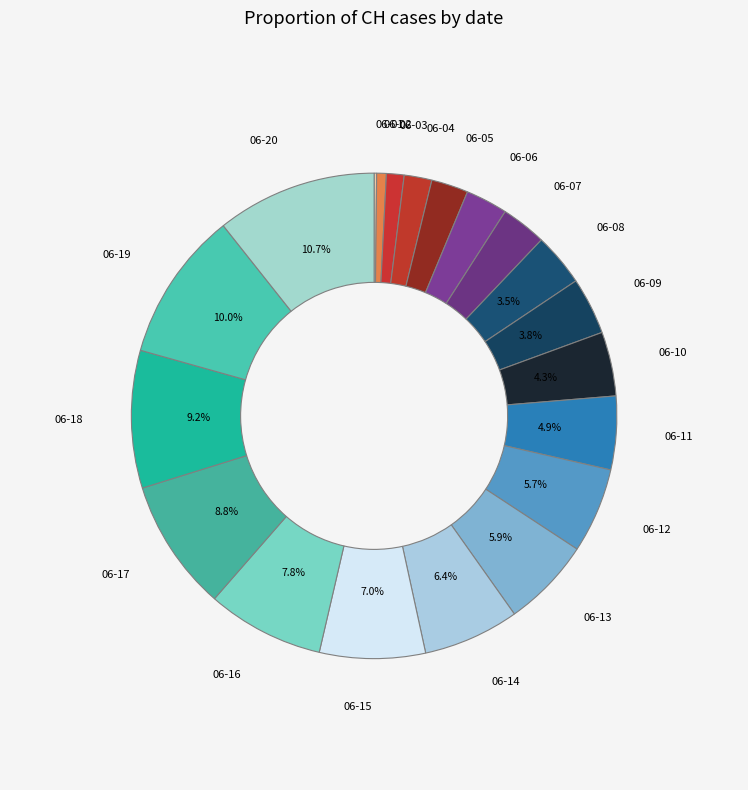

Is there a majority slice in this chart?

No